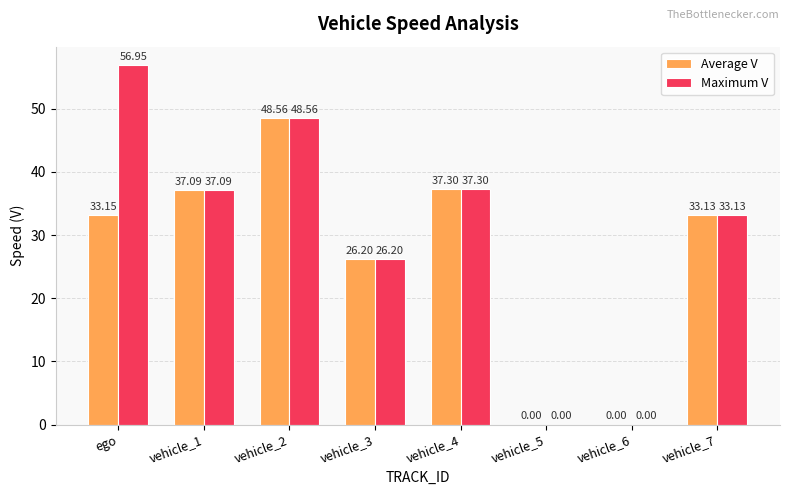

Which category has the highest value across all series?

ego